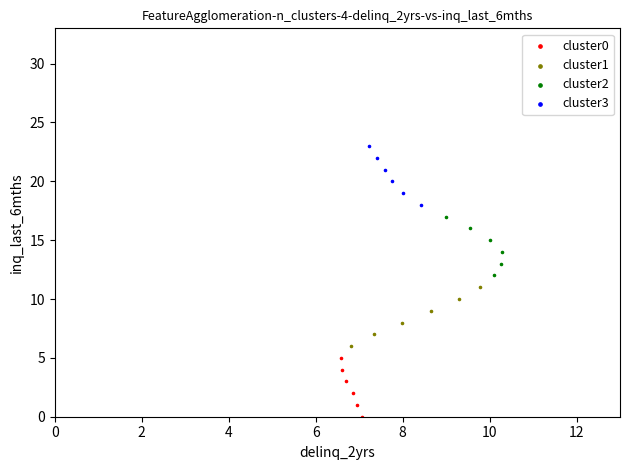

Which series reaches the minimum Y coordinate?

cluster0